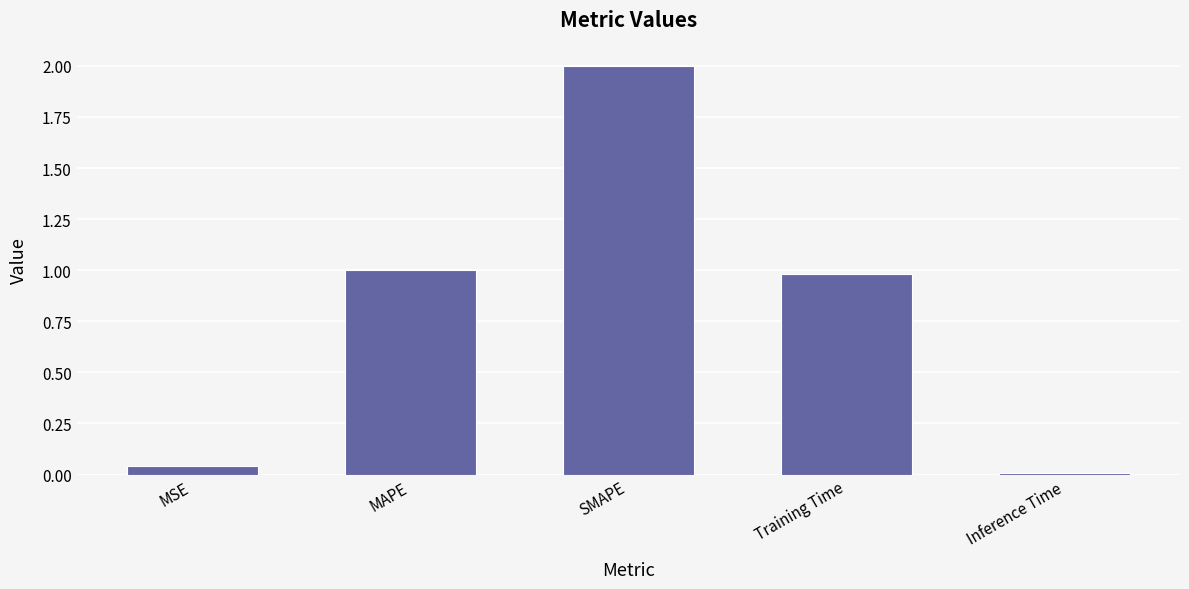

What is the change in value from SMAPE to Training Time?

-1.0